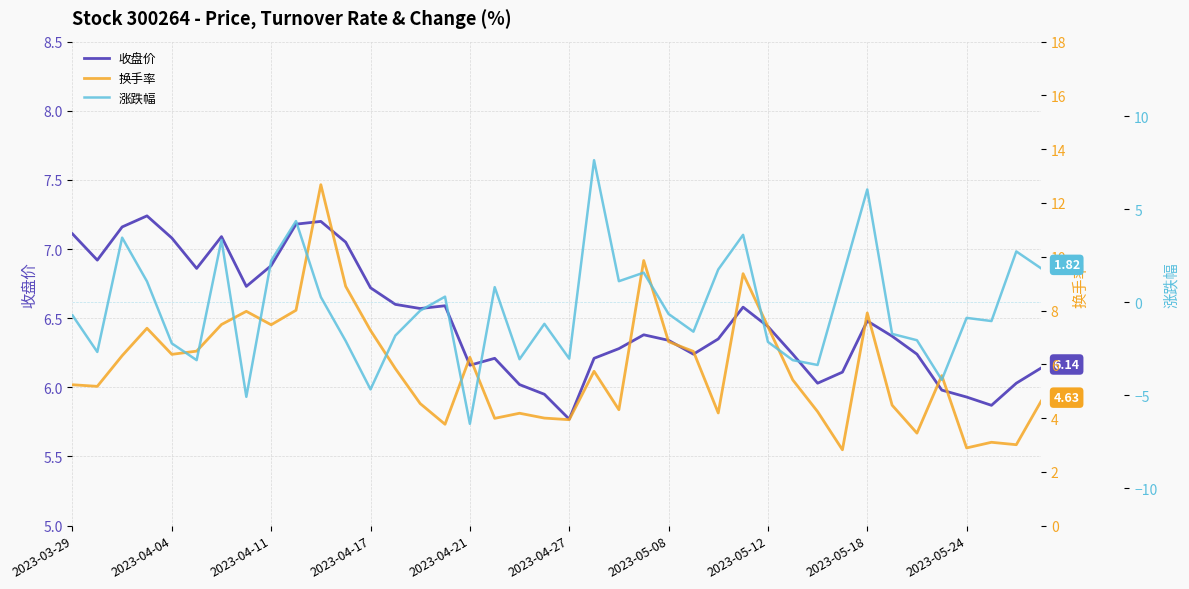

What is the sum of the 涨跌幅 values at 38 and 13?

0.9